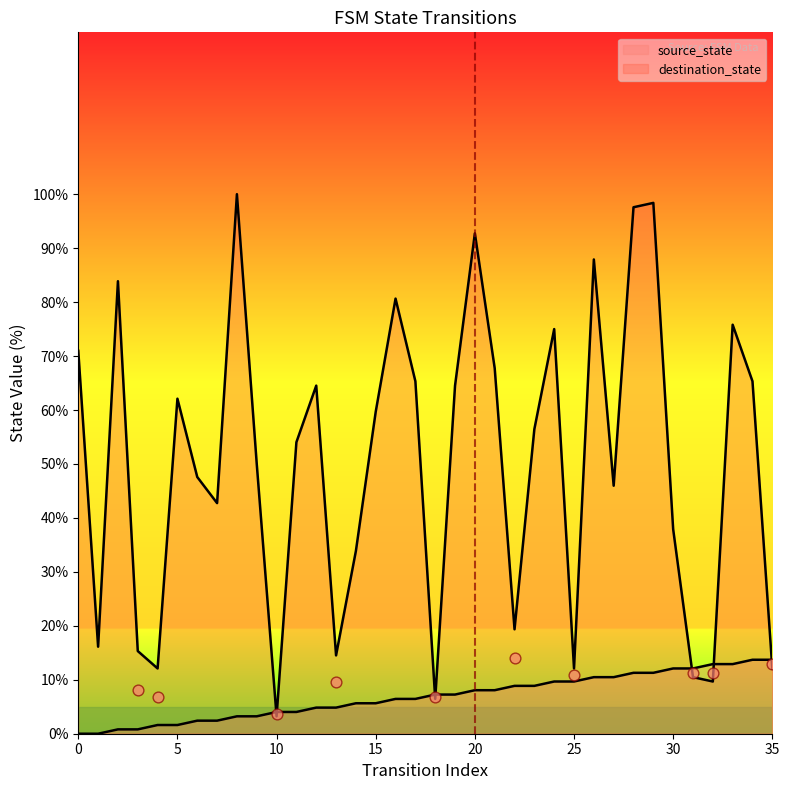

At how many categories does at least one series exceed 56?

18